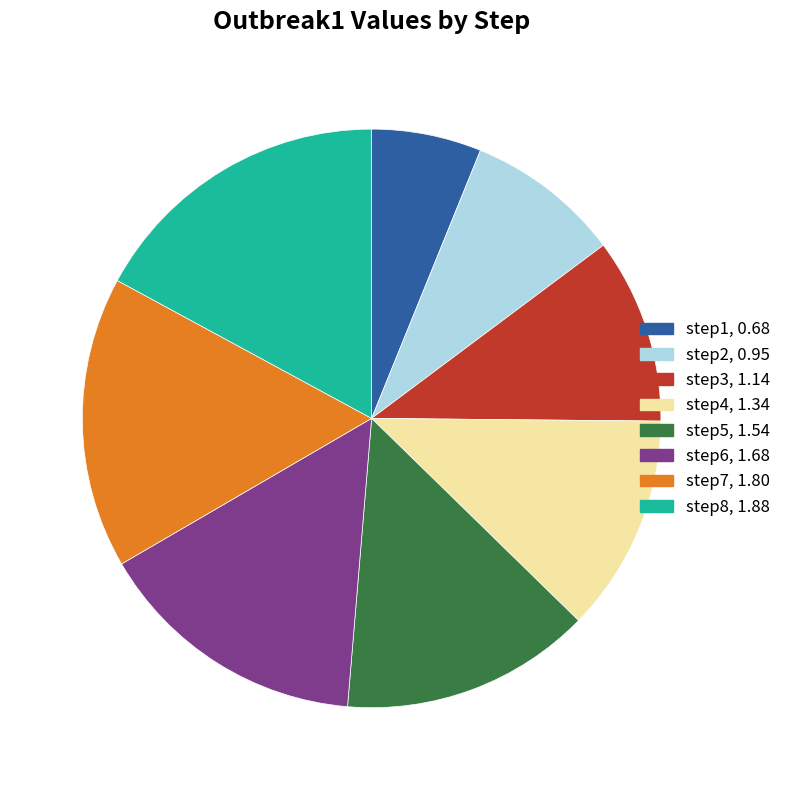

Which category has the smallest portion of the pie?

step1